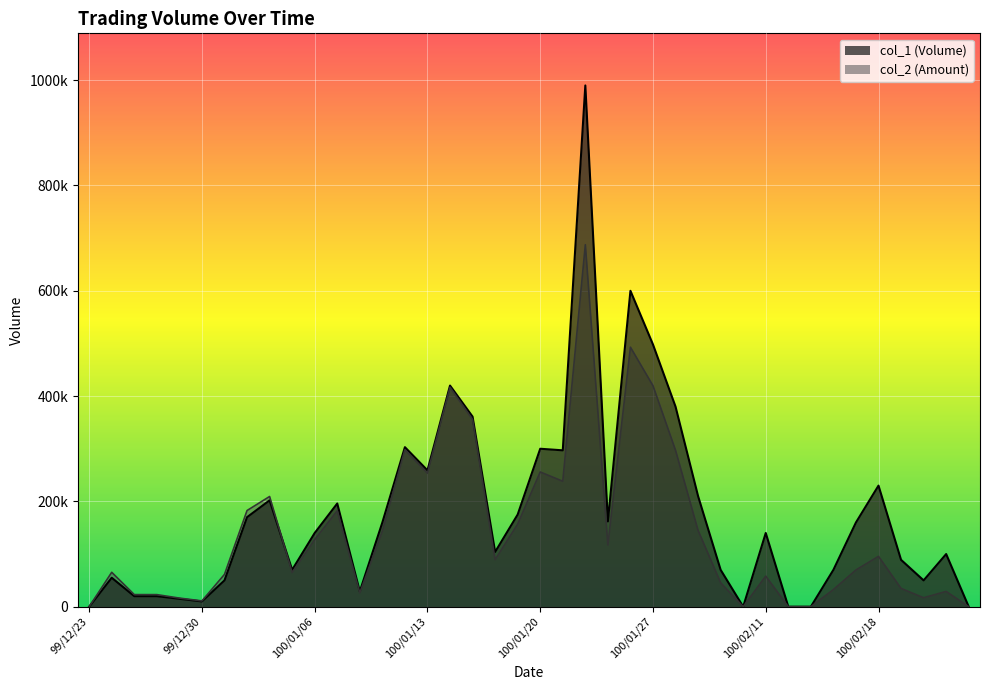

What is the difference between the second highest and second lowest values in the col_2 series?

492900